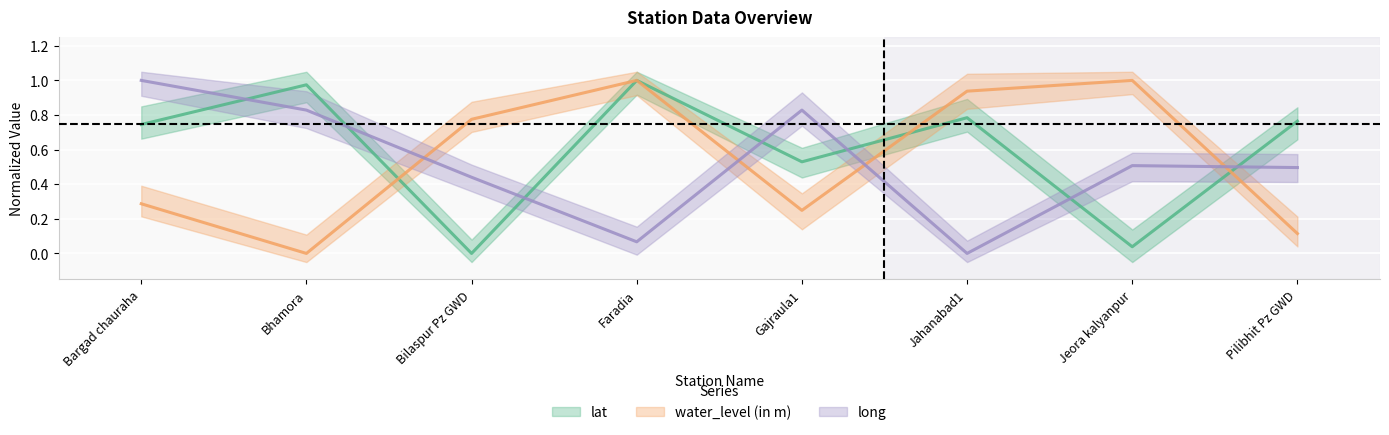

Rank the series by their maximum value, from lowest to highest.

lat, water_level (in m), long